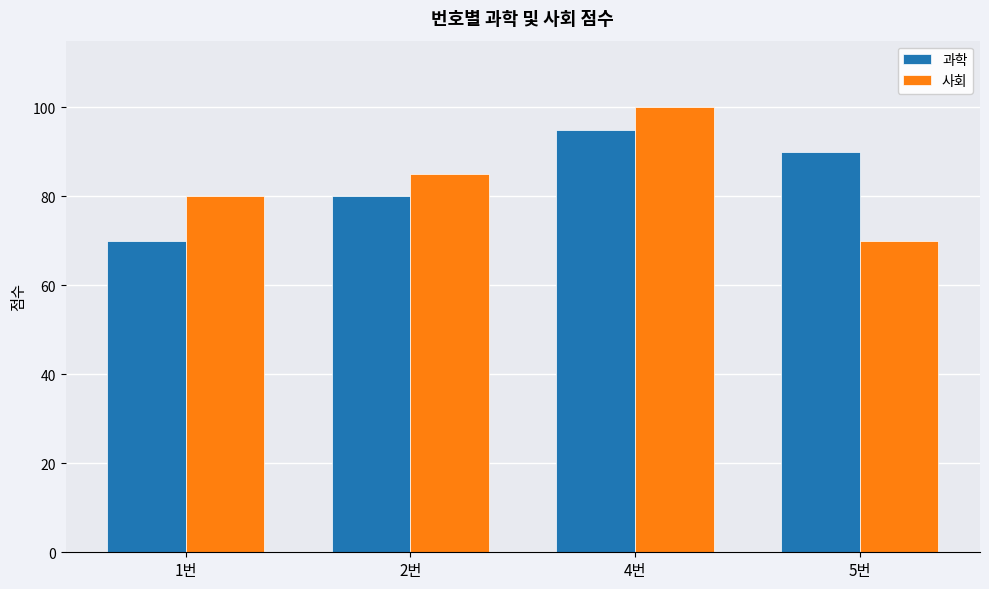

Which series changed the most between 4번 and 5번?

사회